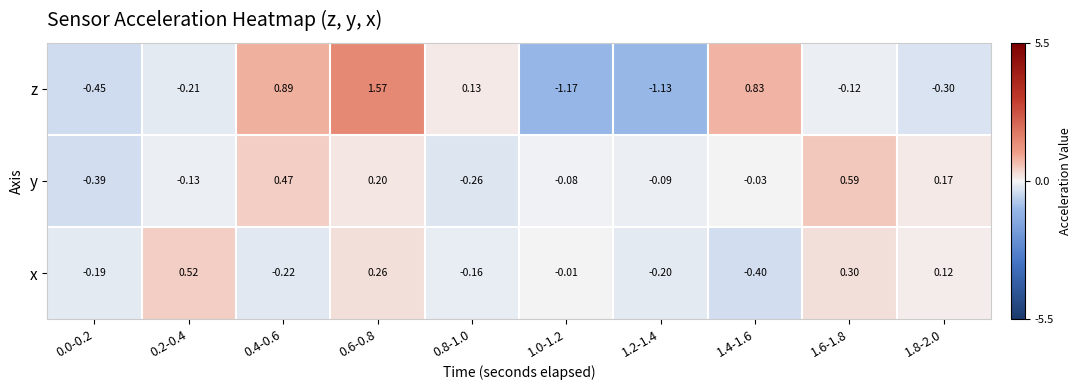

At which category is the sum across all series the highest?

0.6-0.8